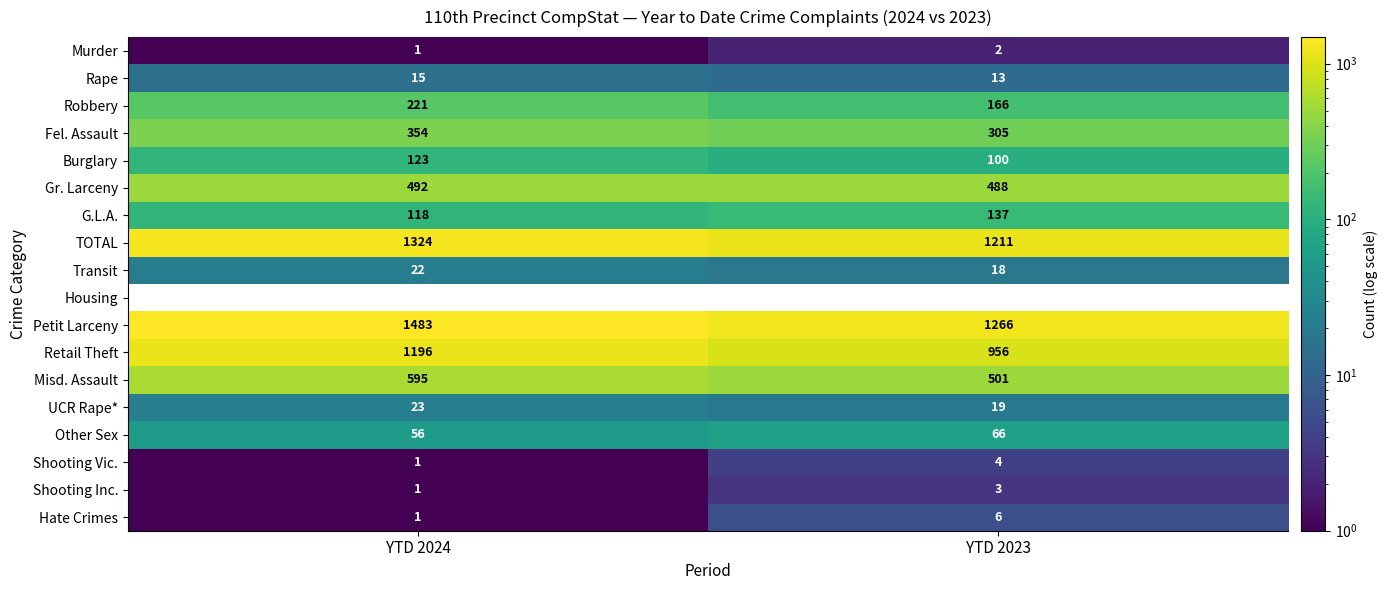

What is the average value of the Misd. Assault series?

548